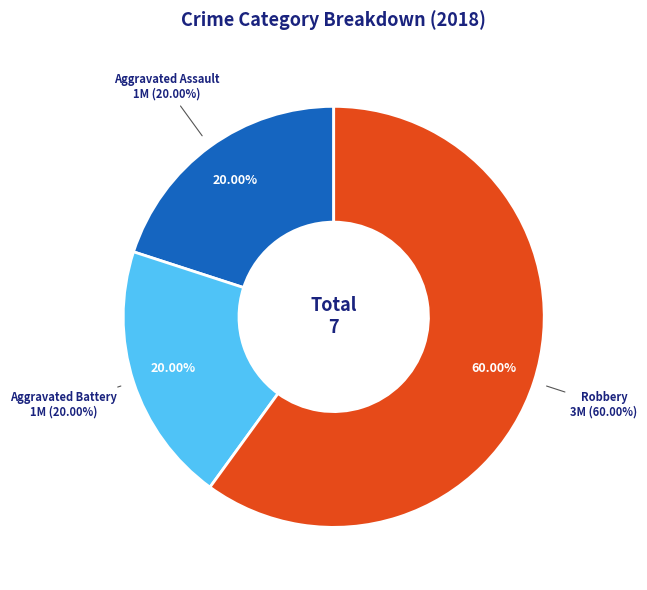

Rank the categories by value from lowest to highest.

Aggravated Assault, Aggravated Battery, Robbery